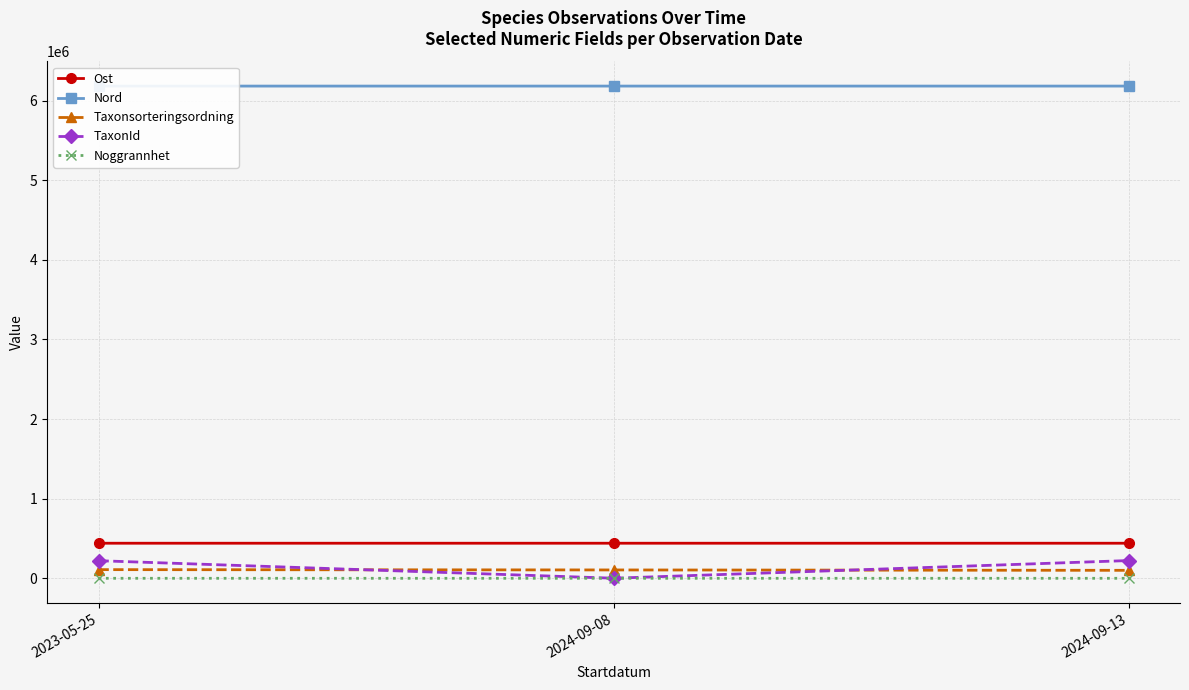

List the labels in order of TaxonId value, largest first.

2024-09-13, 2023-05-25, 2024-09-08